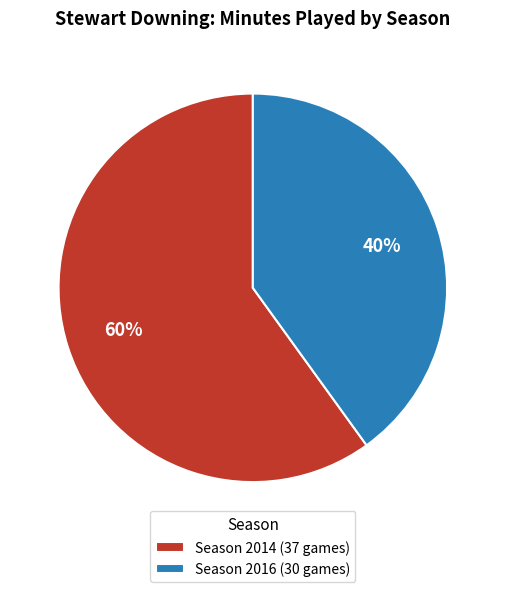

Is there a majority slice in this chart?

Yes